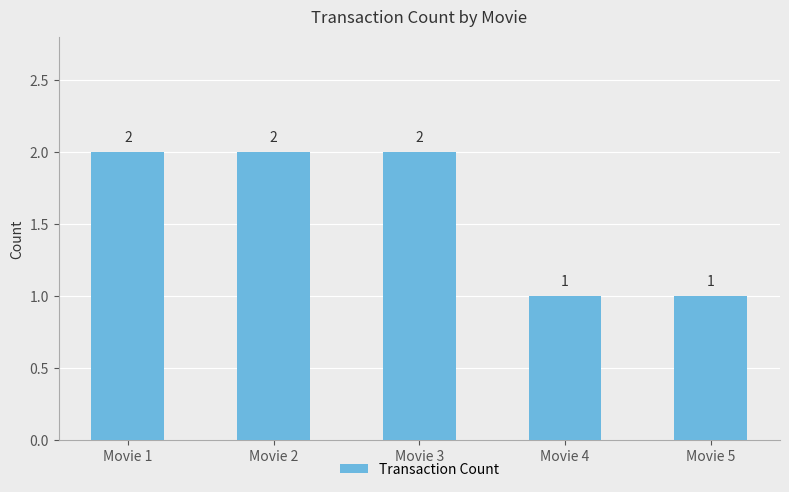

Count the values in the range 1 to 2.

5